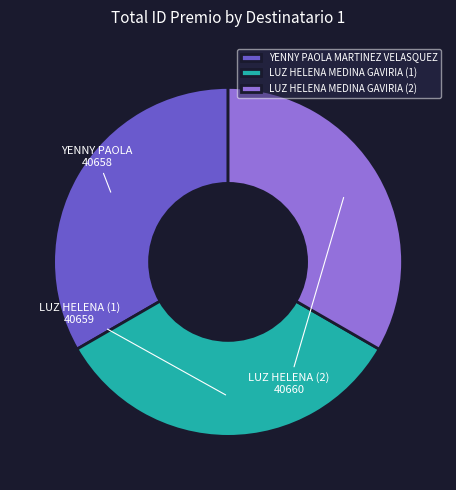

The YENNY PAOLA MARTINEZ VELASQUEZ slice represents 39% of the pie. True or false?

False